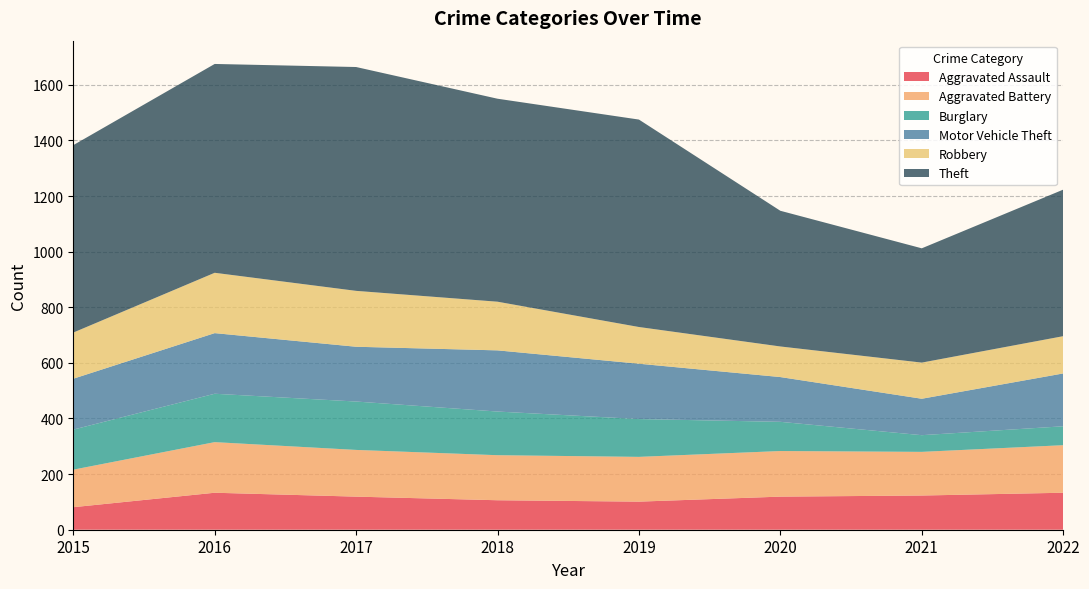

Reading left to right, what are all the values shown in this chart?

Aggravated Assault: 2015=81	2016=133	2017=119	2018=106	2019=101	2020=119	2021=123	2022=133
Aggravated Battery: 2015=135	2016=182	2017=168	2018=162	2019=161	2020=164	2021=157	2022=171
Burglary: 2015=144	2016=174	2017=174	2018=157	2019=136	2020=105	2021=60	2022=68
Motor Vehicle Theft: 2015=183	2016=218	2017=197	2018=220	2019=199	2020=161	2021=131	2022=190
Robbery: 2015=166	2016=217	2017=201	2018=175	2019=132	2020=110	2021=130	2022=134
Theft: 2015=674	2016=751	2017=805	2018=730	2019=746	2020=488	2021=411	2022=527